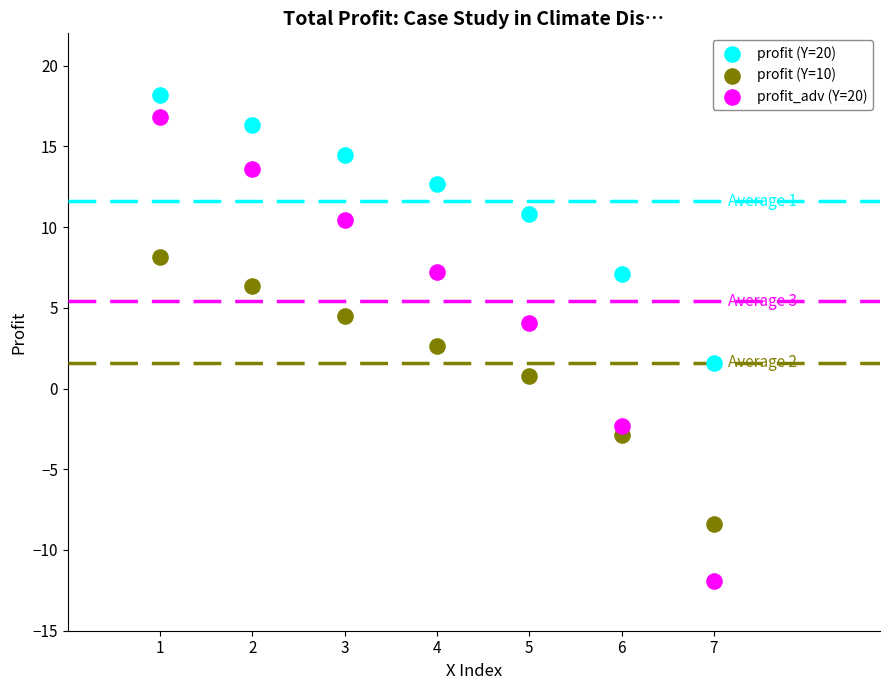

What are all the series names shown in the legend?

profit (Y=20), profit (Y=10), profit_adv (Y=20)